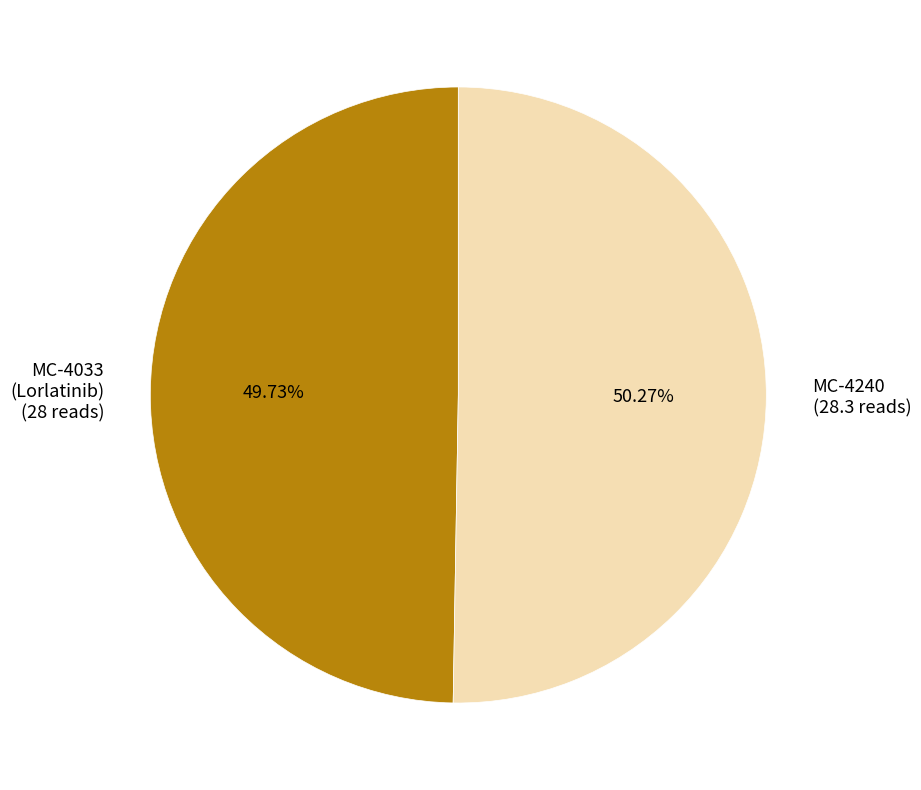

What is the majority slice?

MC-4240